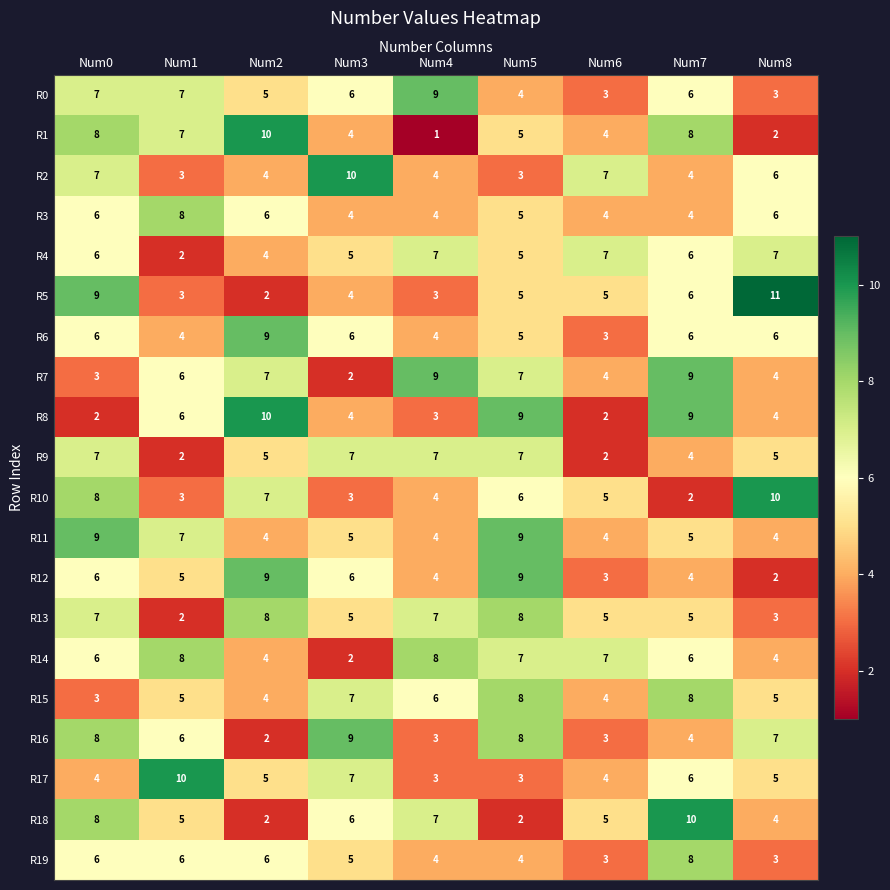

Count the number of data series in this chart.

20